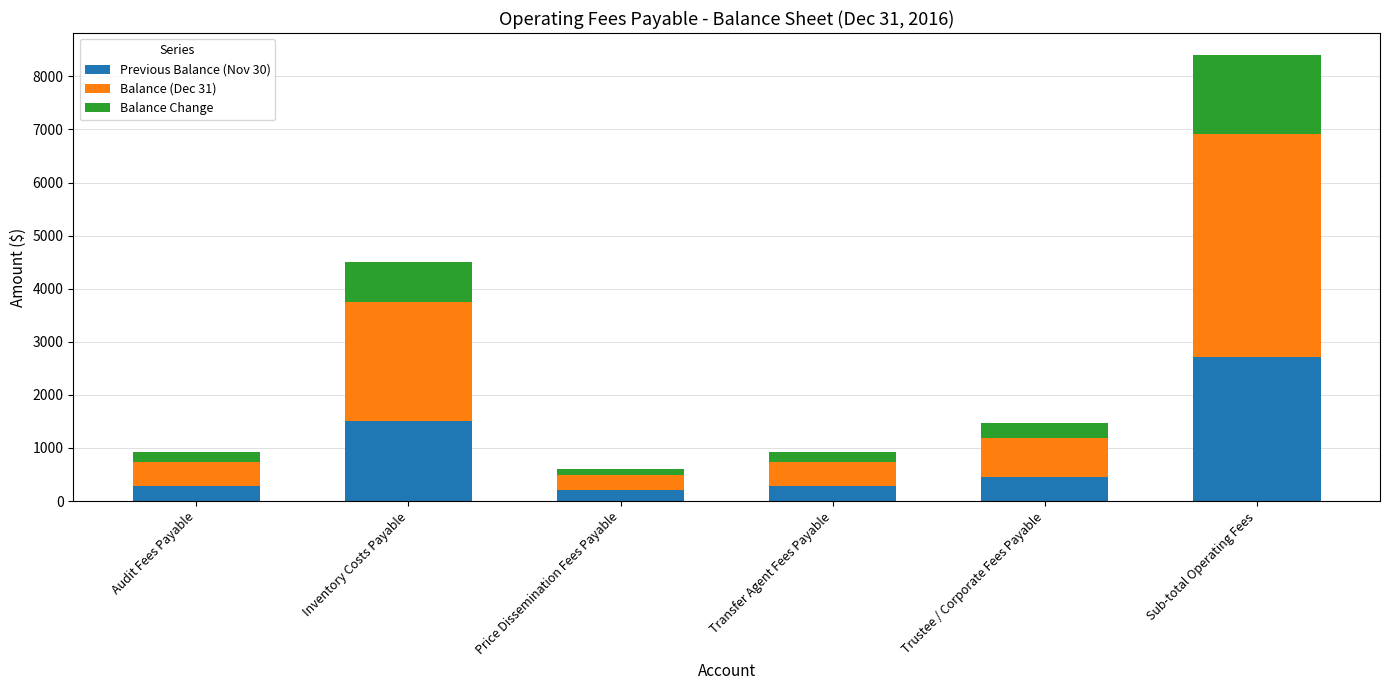

What is the lowest value of the Previous Balance (Nov 30) series?

200.0